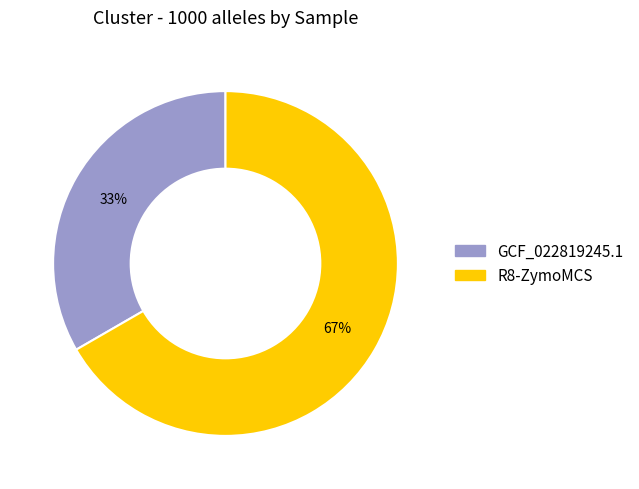

To the nearest percent, what percentage of the pie is R8-ZymoMCS?

67%